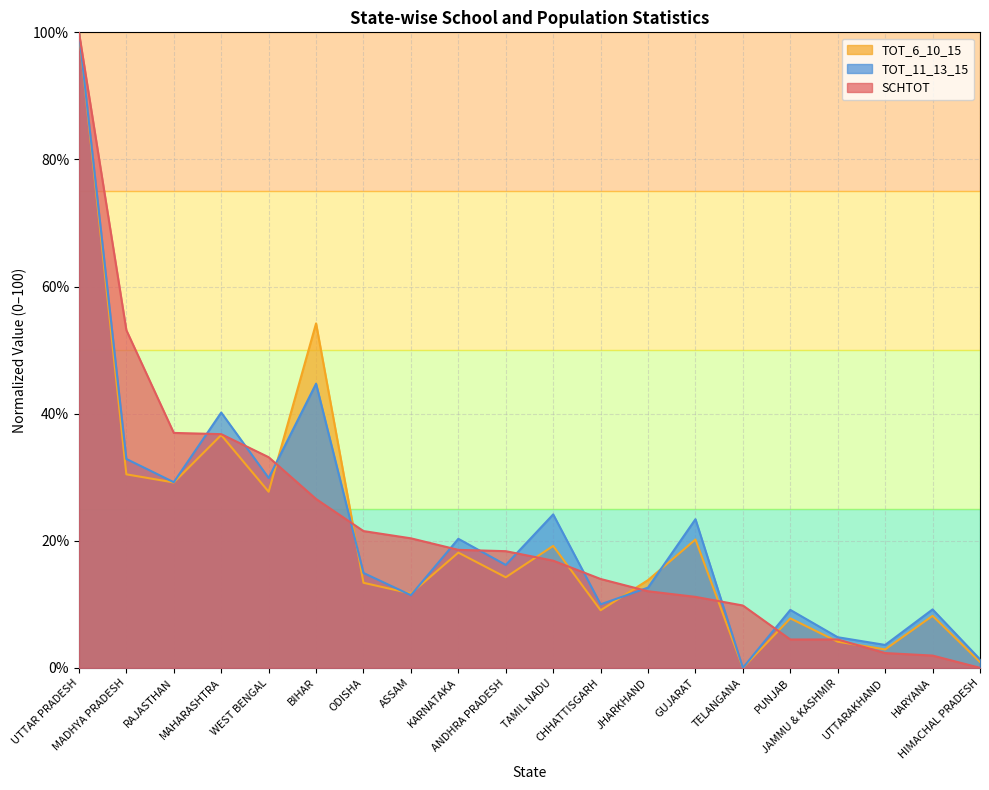

At GUJARAT, list the series in order from largest to smallest.

TOT_11_13_15, TOT_6_10_15, SCHTOT